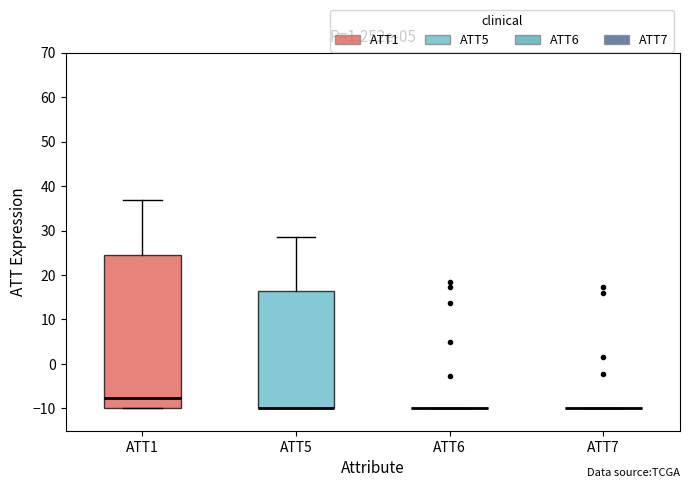

Comparing the boxes themselves (not the whiskers), which one is the tallest?

ATT1